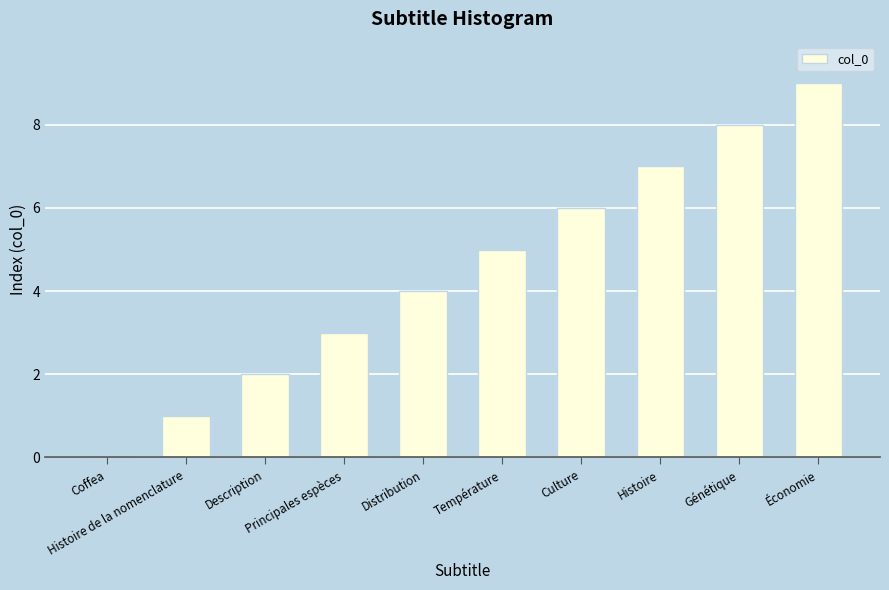

Reading left to right, transcribe all the data shown in this chart.

Coffea=0	Histoire de la nomenclature=1	Description=2	Principales espèces=3	Distribution=4	Température=5	Culture=6	Histoire=7	Génétique=8	Économie=9